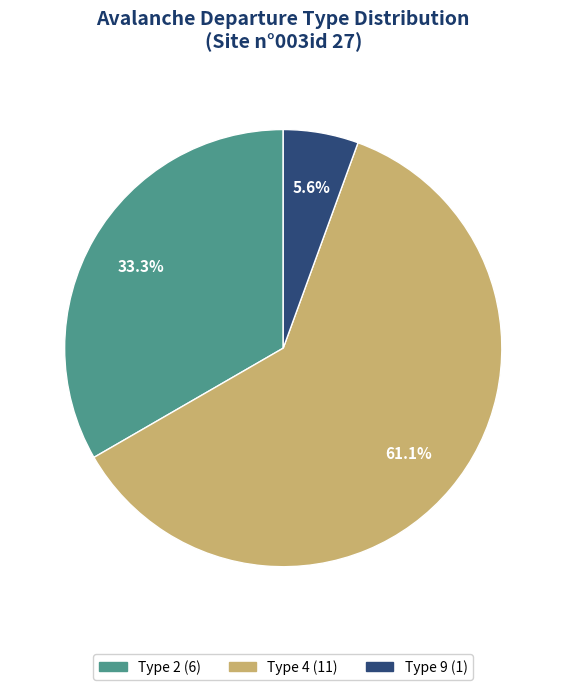

Between Type 9 and Type 4, which is larger?

Type 4